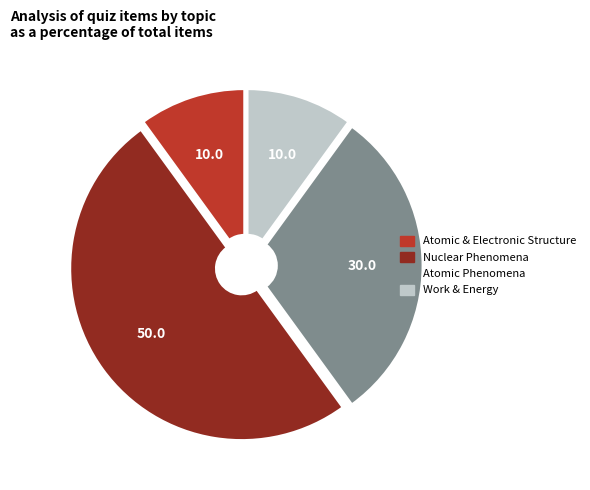

How many slices are in this pie chart?

4